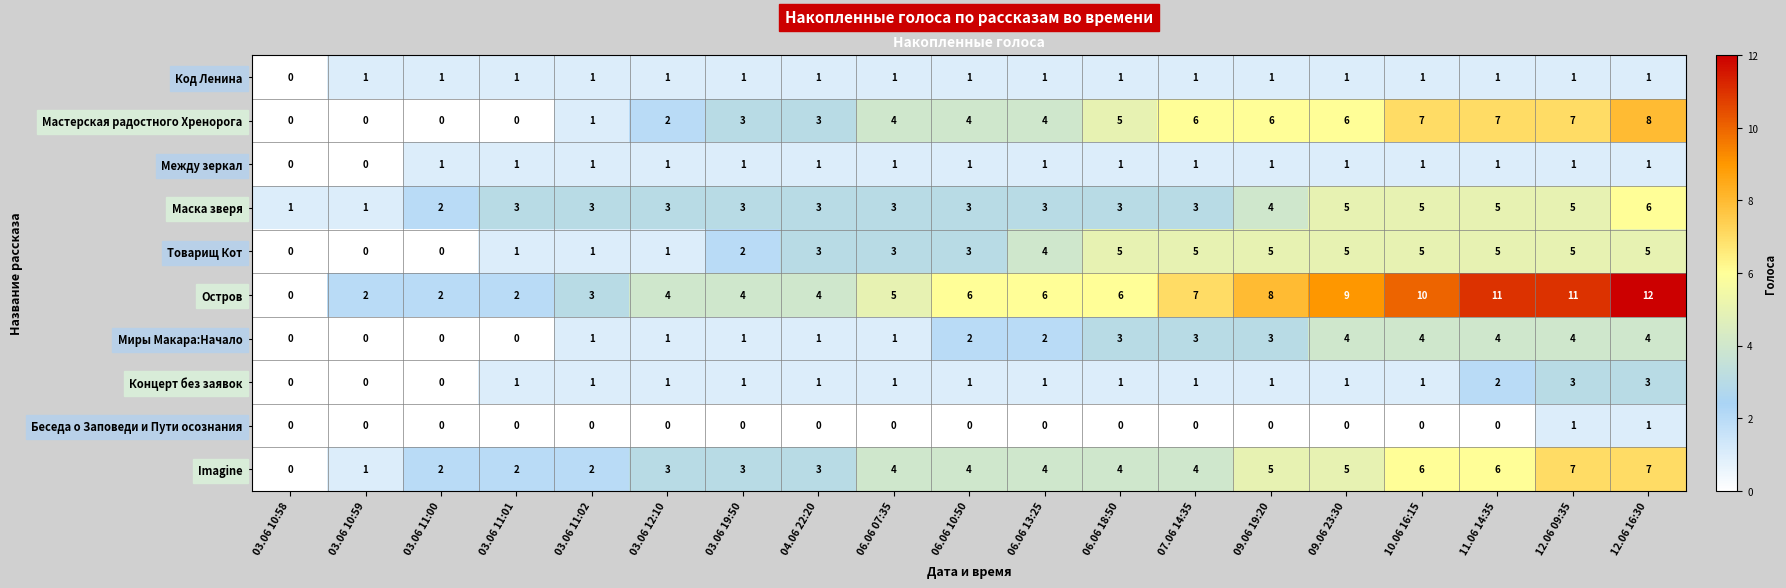

What is the maximum value shown in the chart?

12